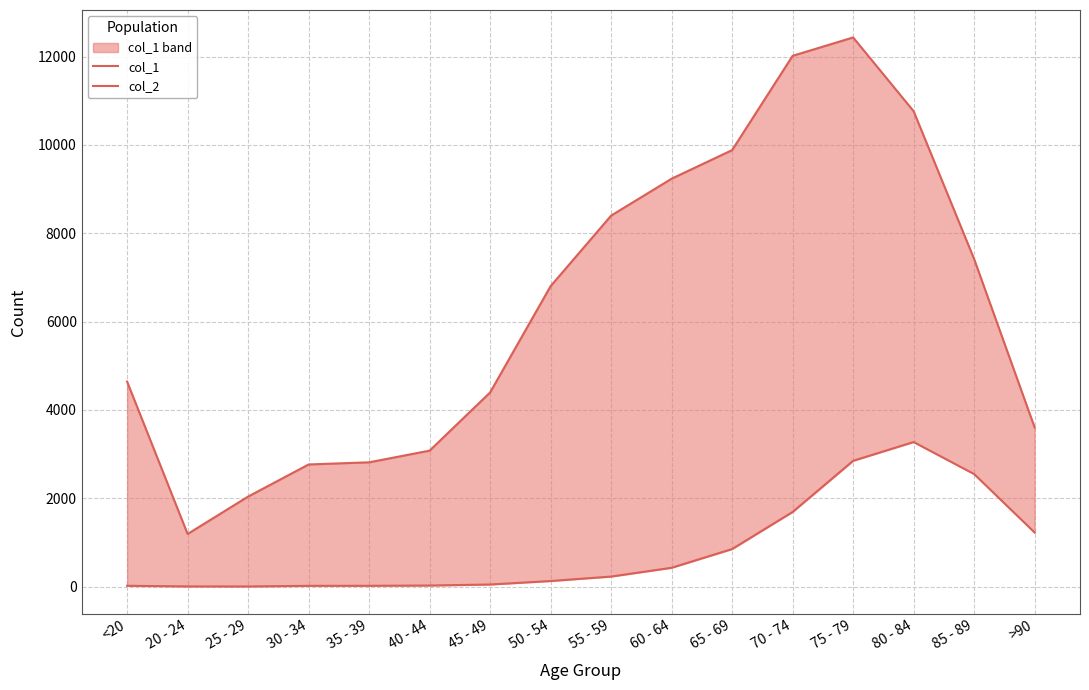

What is the label of the 5th point from the left?

35 - 39